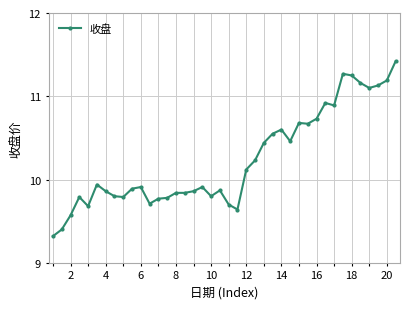

What is the maximum value shown in the chart?

11.4